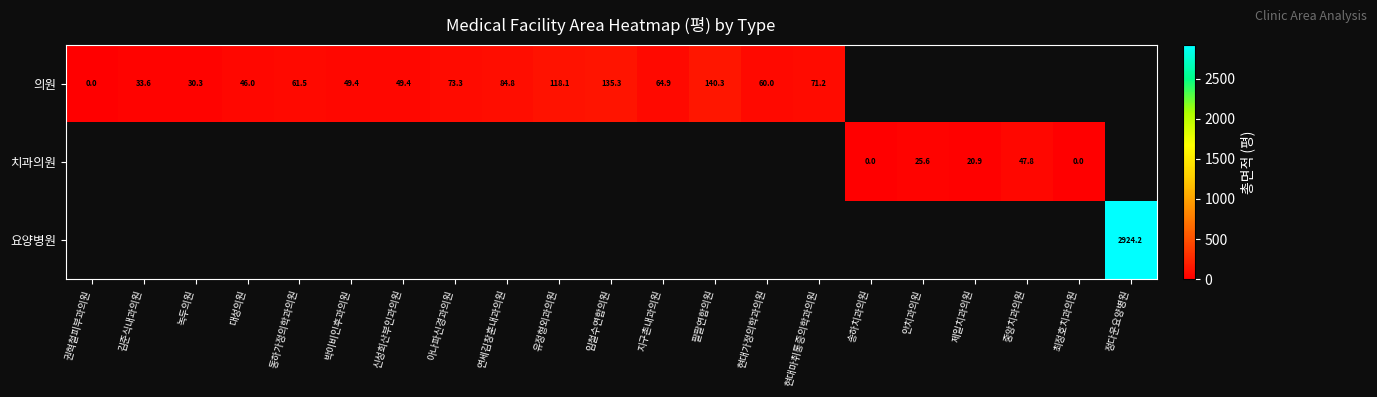

The value of 요양병원 at 정다운요양병원 is 1053.8. True or false?

False